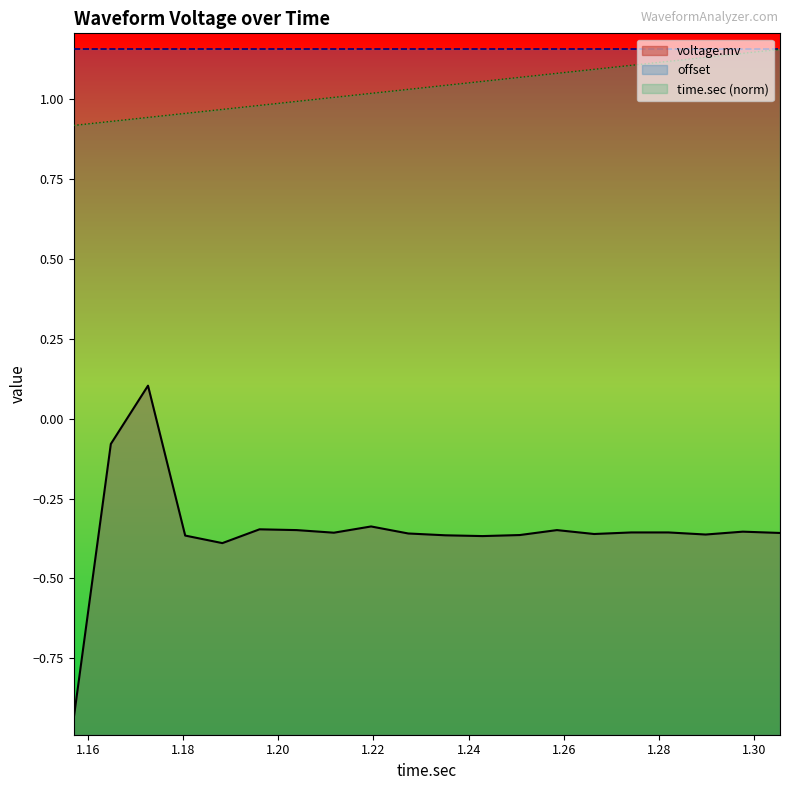

True or false: time.sec (norm) and voltage.mv intersect in this chart.

False